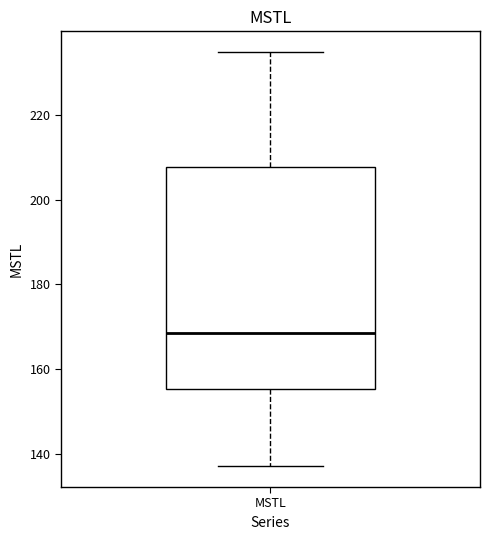

Transcribe this box plot: give where the median line is, the range the box spans, and where the two whiskers end, as read against the y-axis. The values are not printed on the chart, so give them approximately, as read against the axis.

median 168, box 156 to 208, whiskers 138 to 234